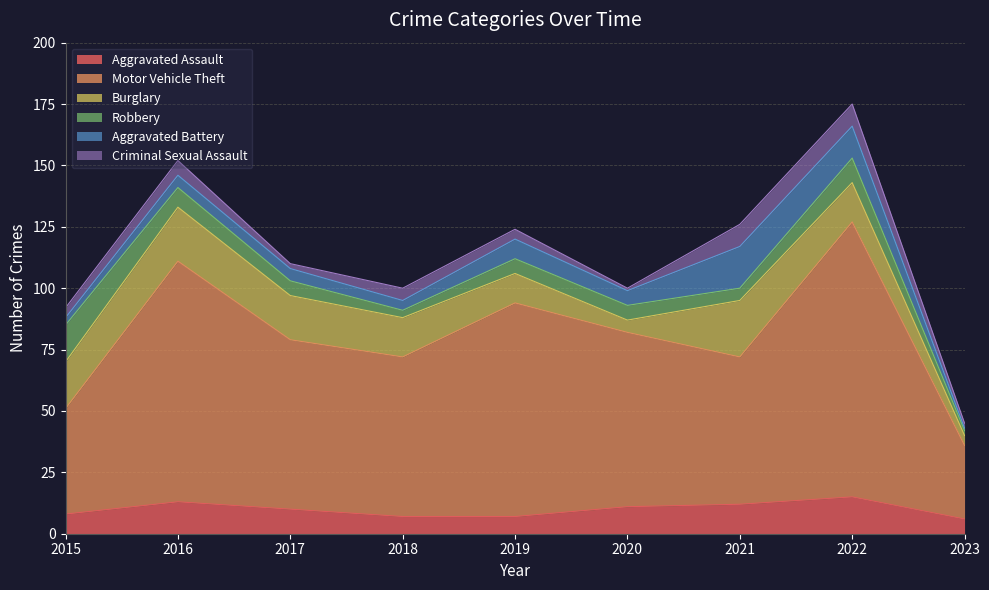

Rank the series at 2021 from lowest to highest value.

Robbery, Criminal Sexual Assault, Aggravated Assault, Aggravated Battery, Burglary, Motor Vehicle Theft